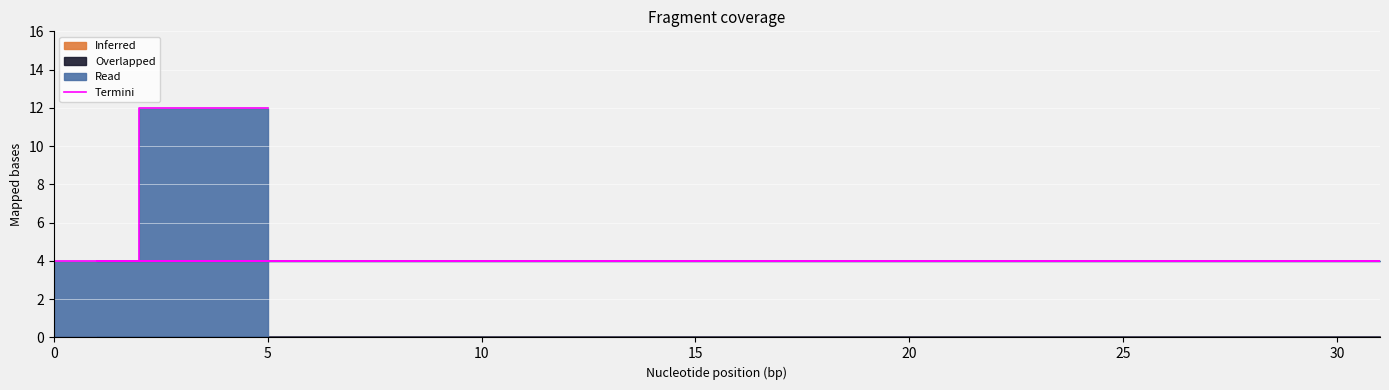

True or false: the data has more than 0 interior local peaks.

False